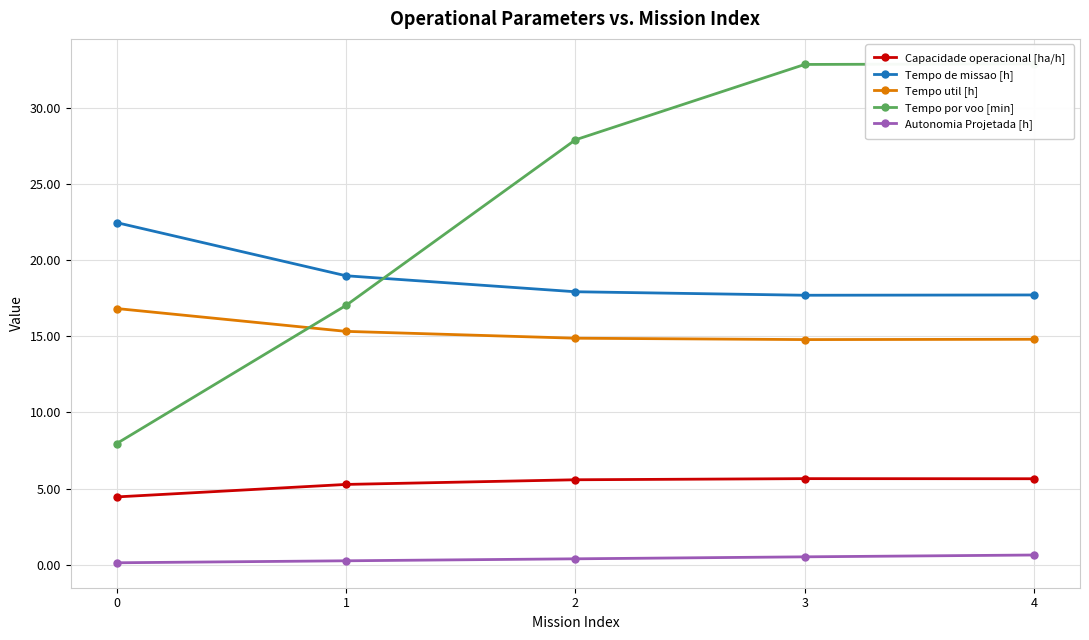

Count the number of data series in this chart.

5